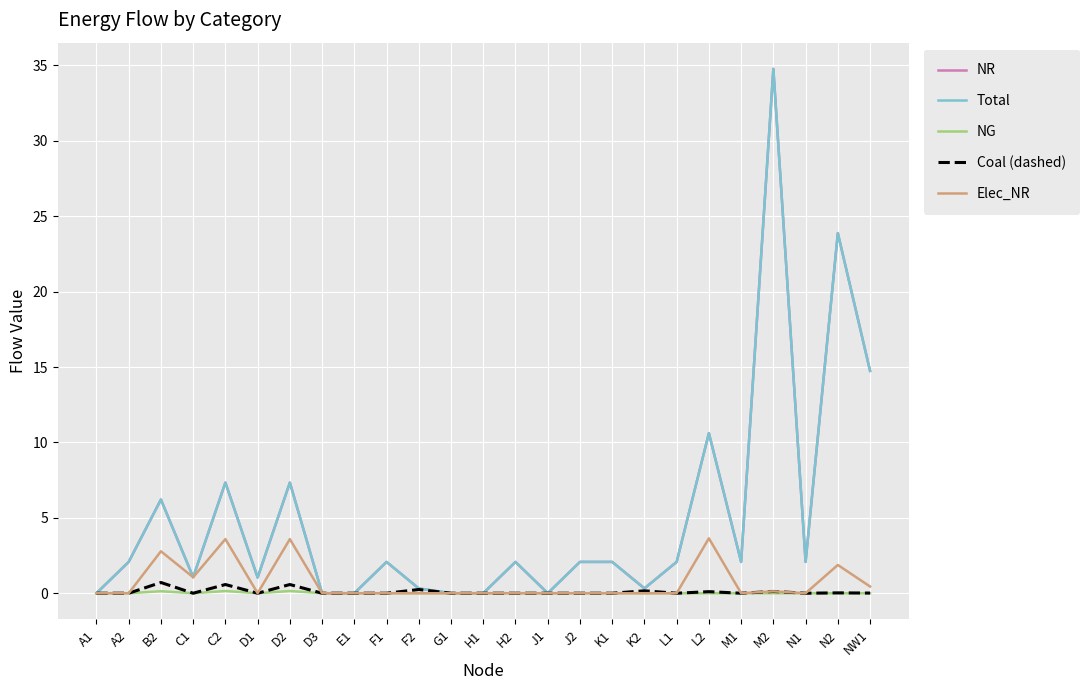

What is the difference between the maximum and minimum values in the Elec_NR series?

3.6